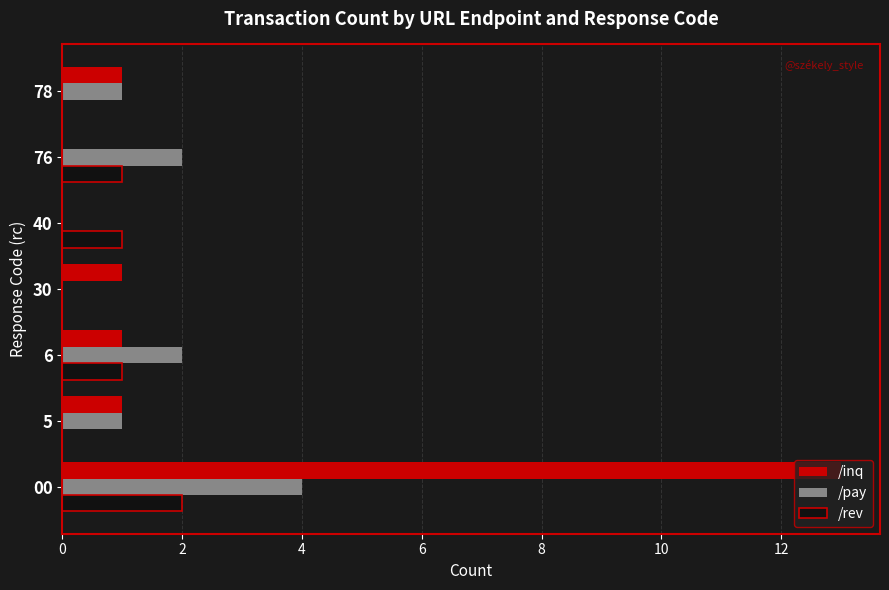

What is the maximum value shown in the chart?

13